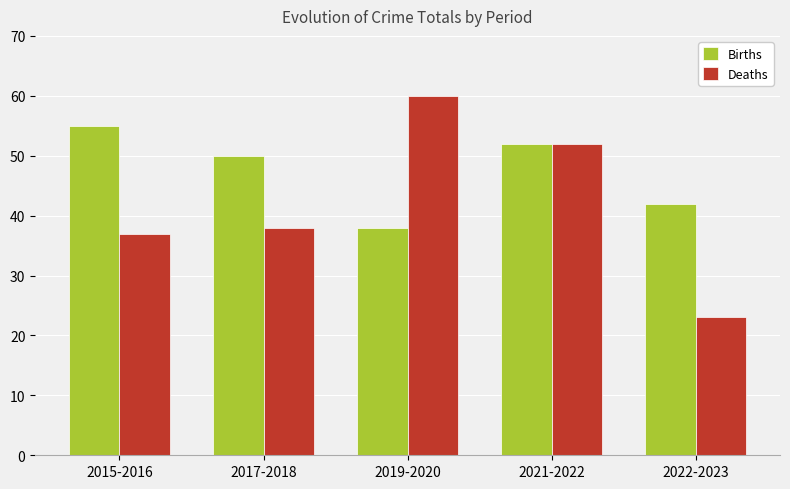

True or false: Deaths has a value of 60 at 2019-2020.

True